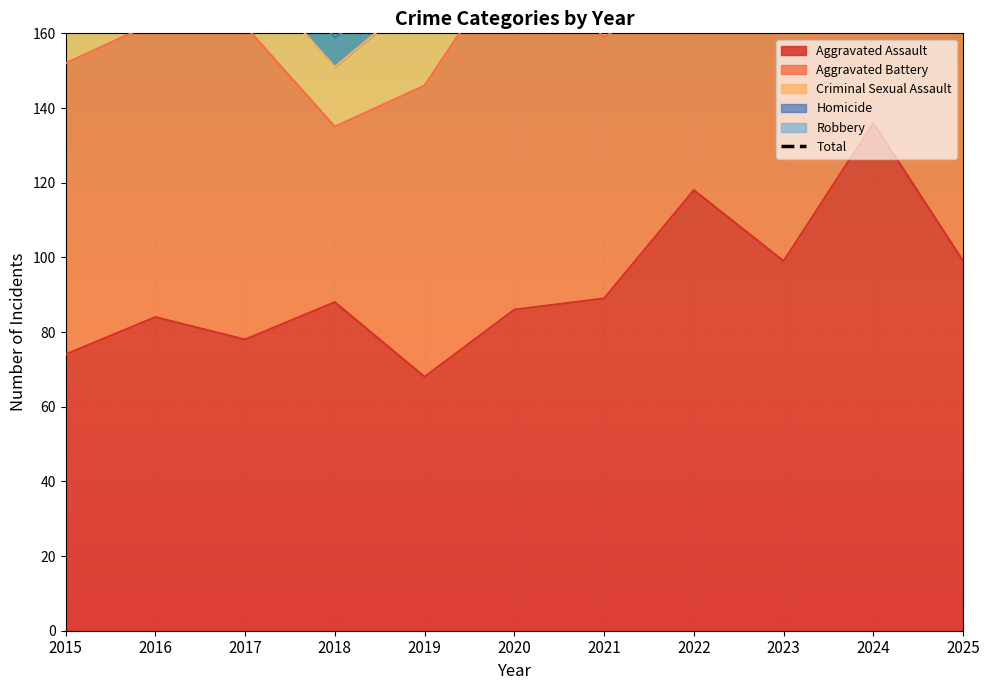

How many lines are shown in the chart?

1